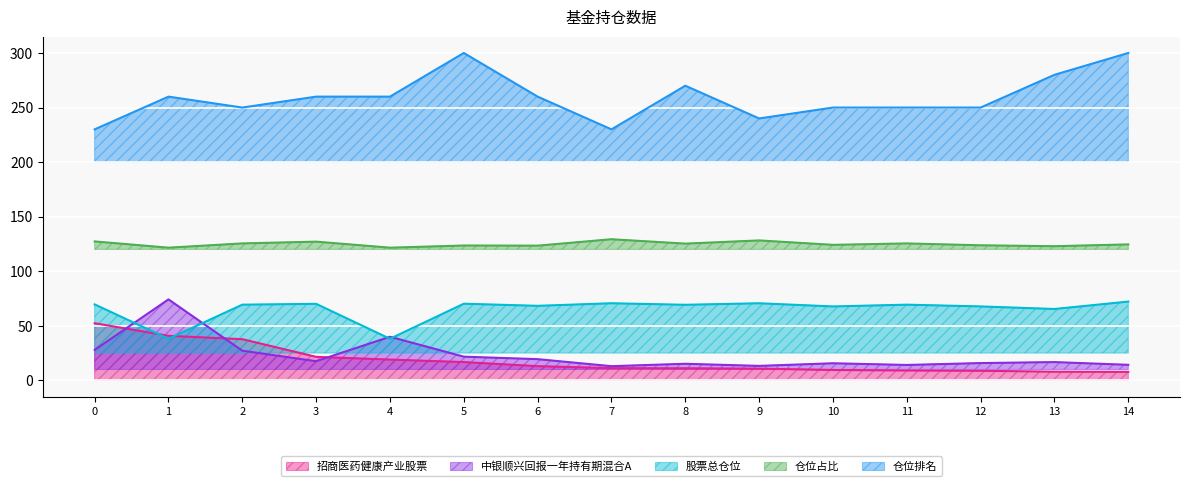

Does the chart display data point markers on the line(s)?

No